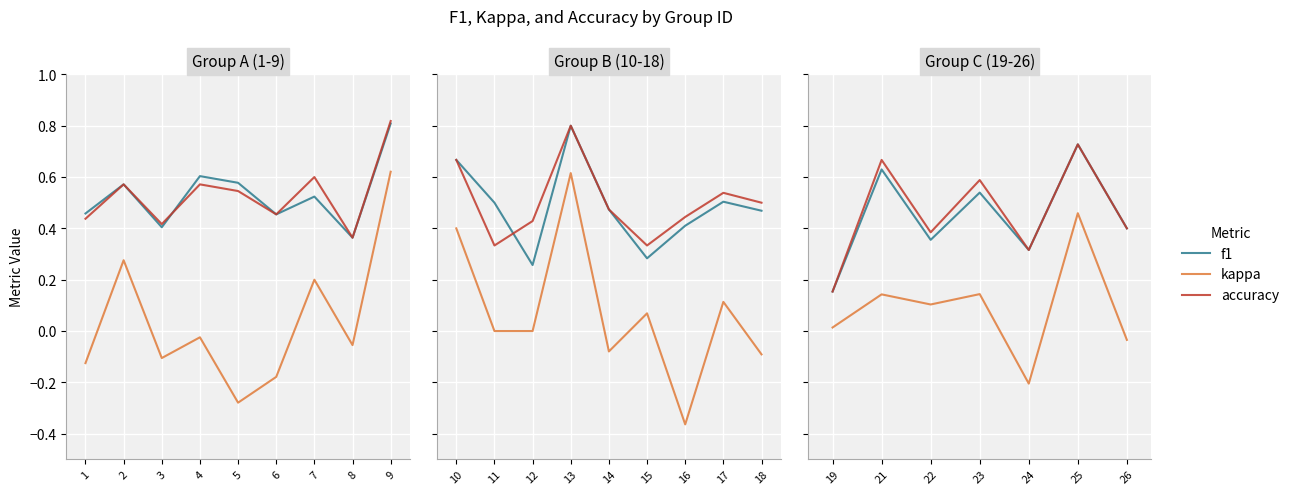

What is the value of the kappa point at the 5th from the left?

-0.2